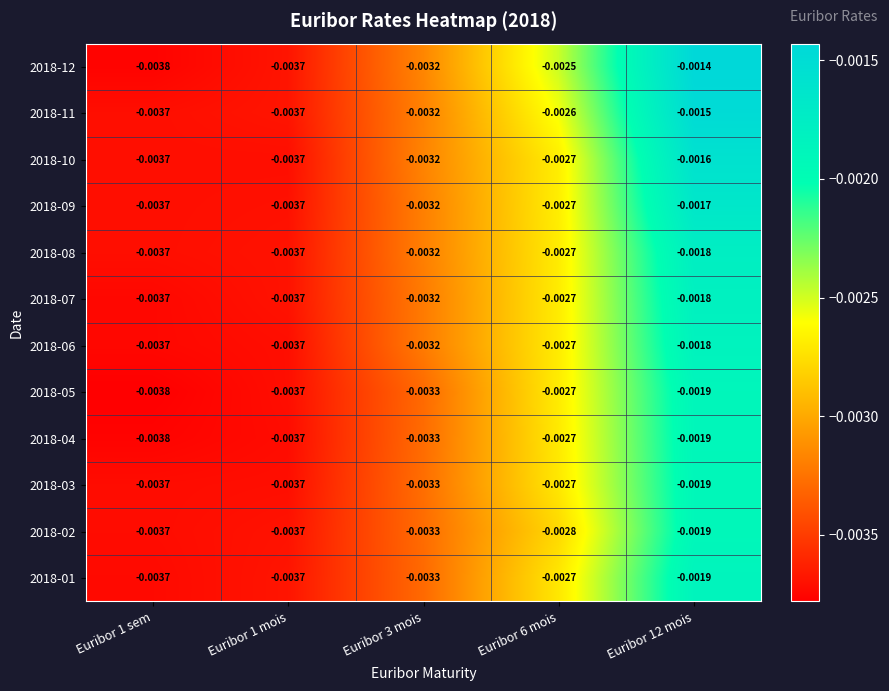

Is the value of 2018-06 at Euribor 6 mois greater than the value of 2018-11 at Euribor 3 mois?

Yes